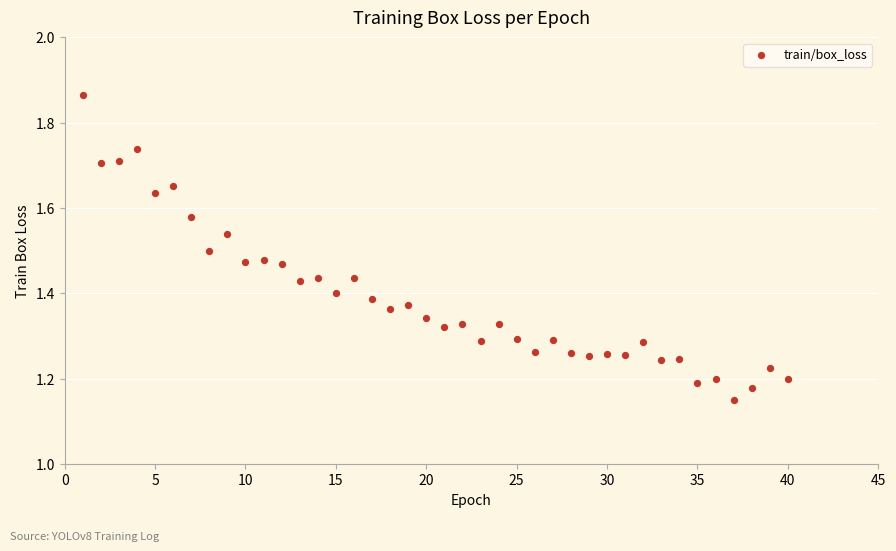

What is the range of X values (max minus min)?

39.0